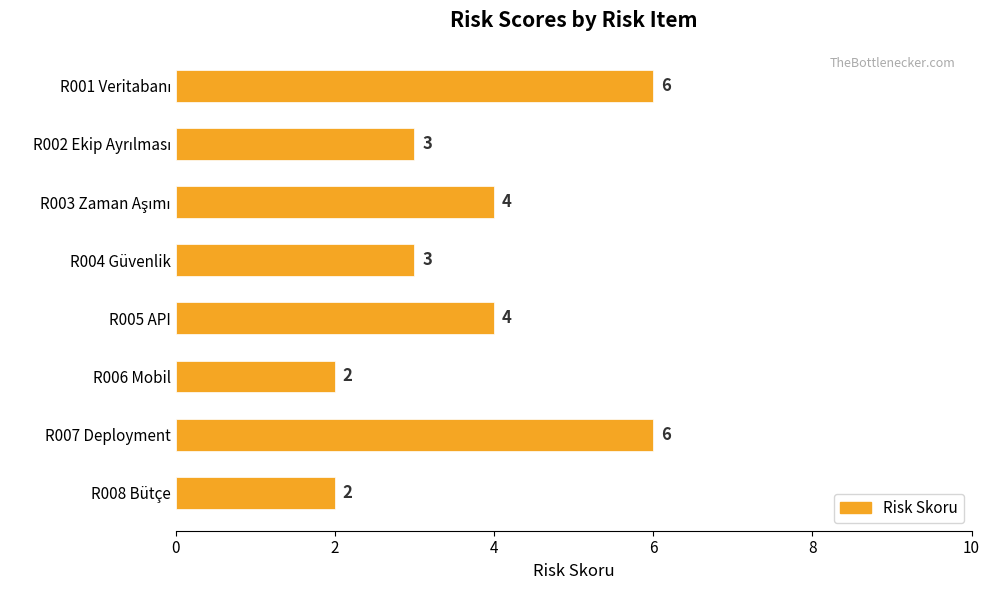

Are the bars horizontal?

Yes